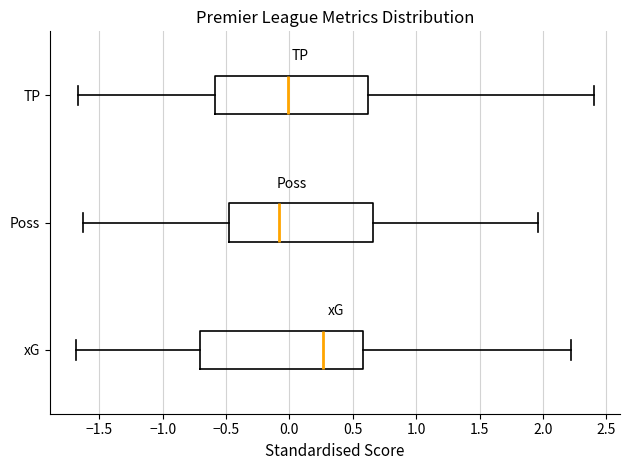

Comparing the boxes themselves (not the whiskers), which one is the widest?

xG